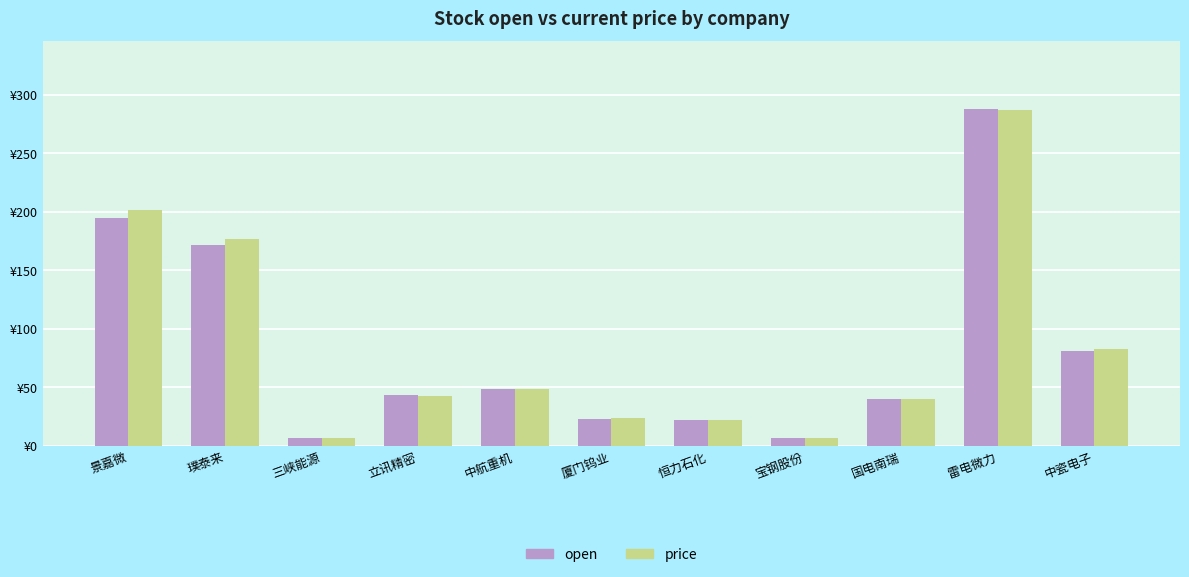

What is the spread (max minus min) of values at 璞泰来?

5.2